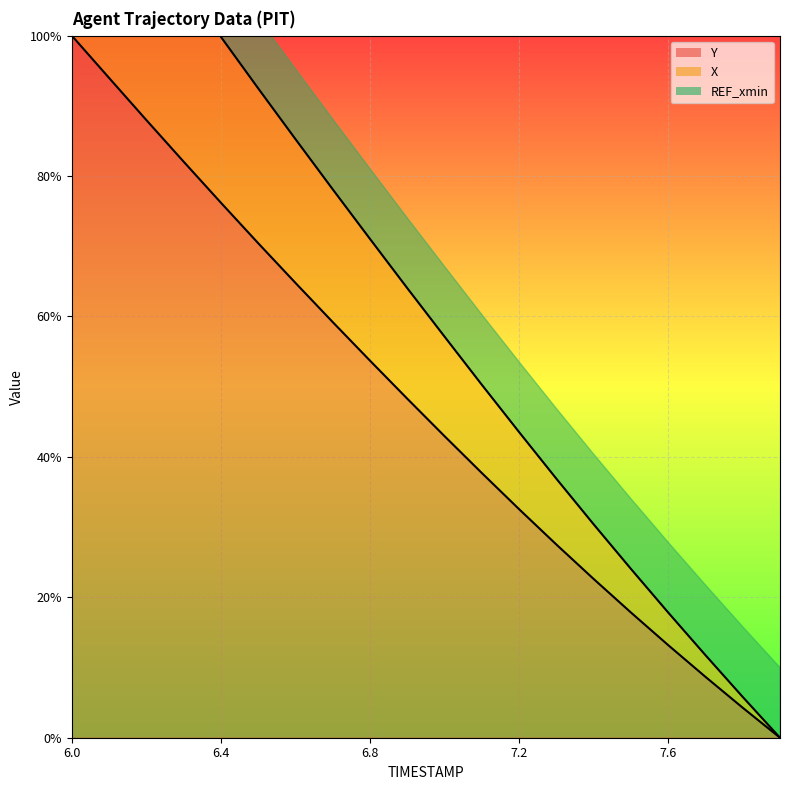

Between 6.4 and 6.6, which is larger?

6.4